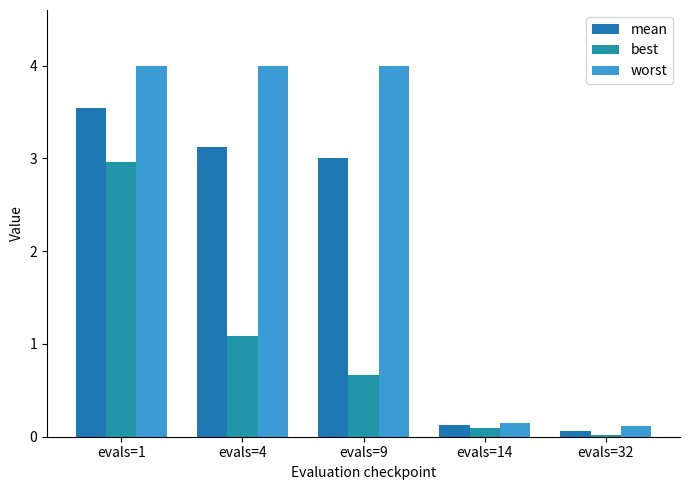

The value of best at evals=9 is 0.7. True or false?

True